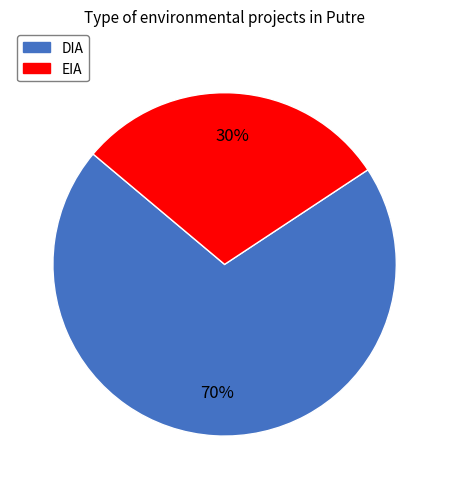

Rank the categories by value from highest to lowest.

DIA, EIA